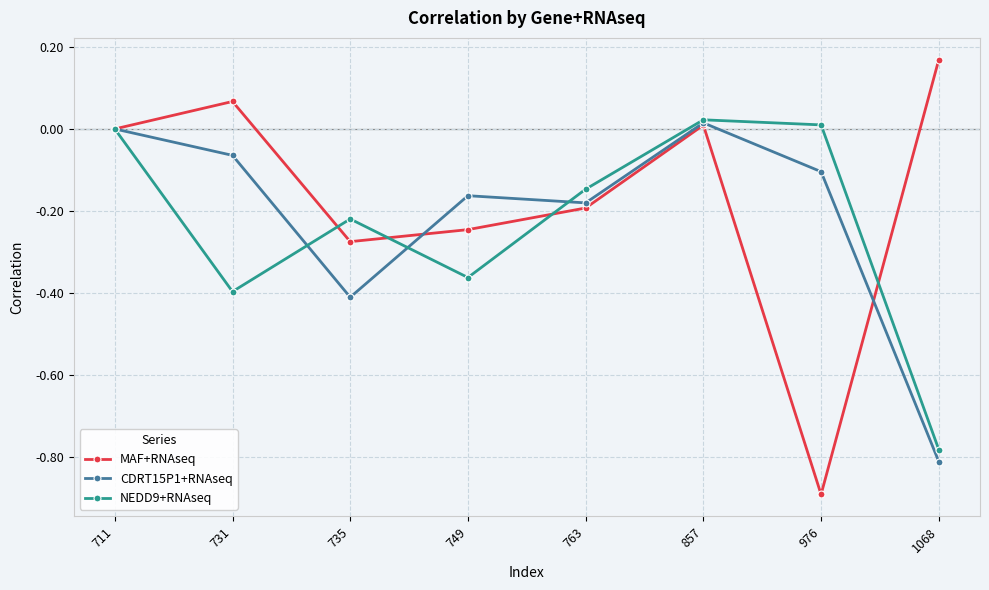

What is the total value across all series at 735?

-0.9